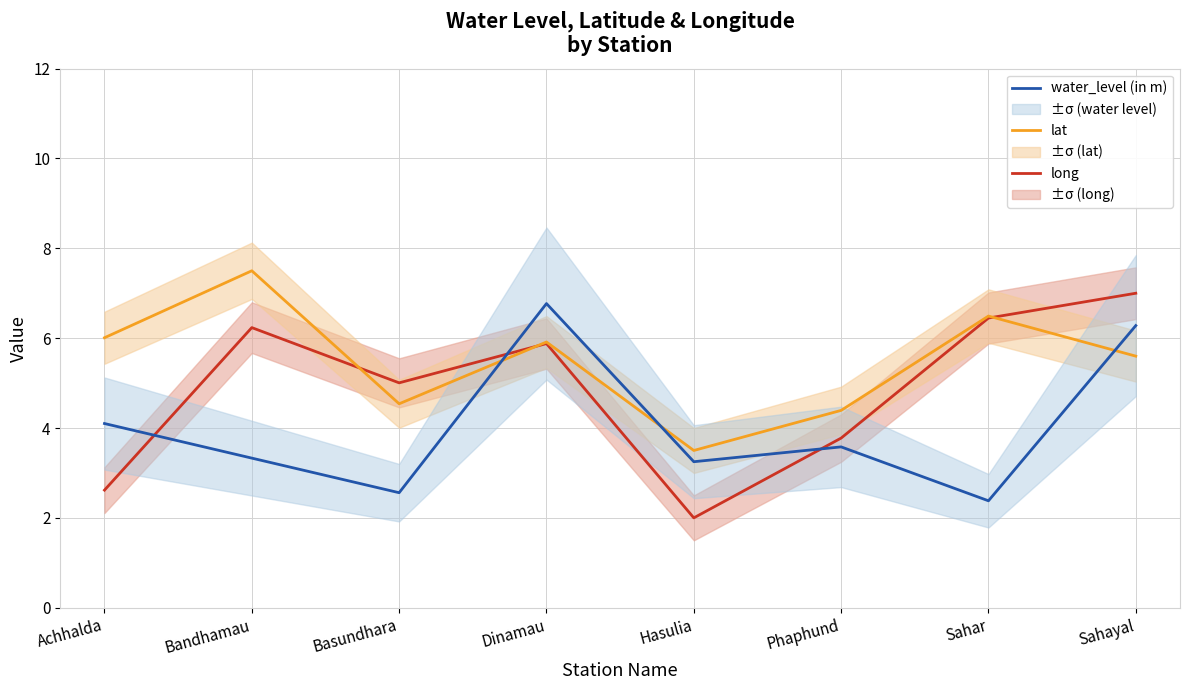

How many lines are shown in the chart?

3